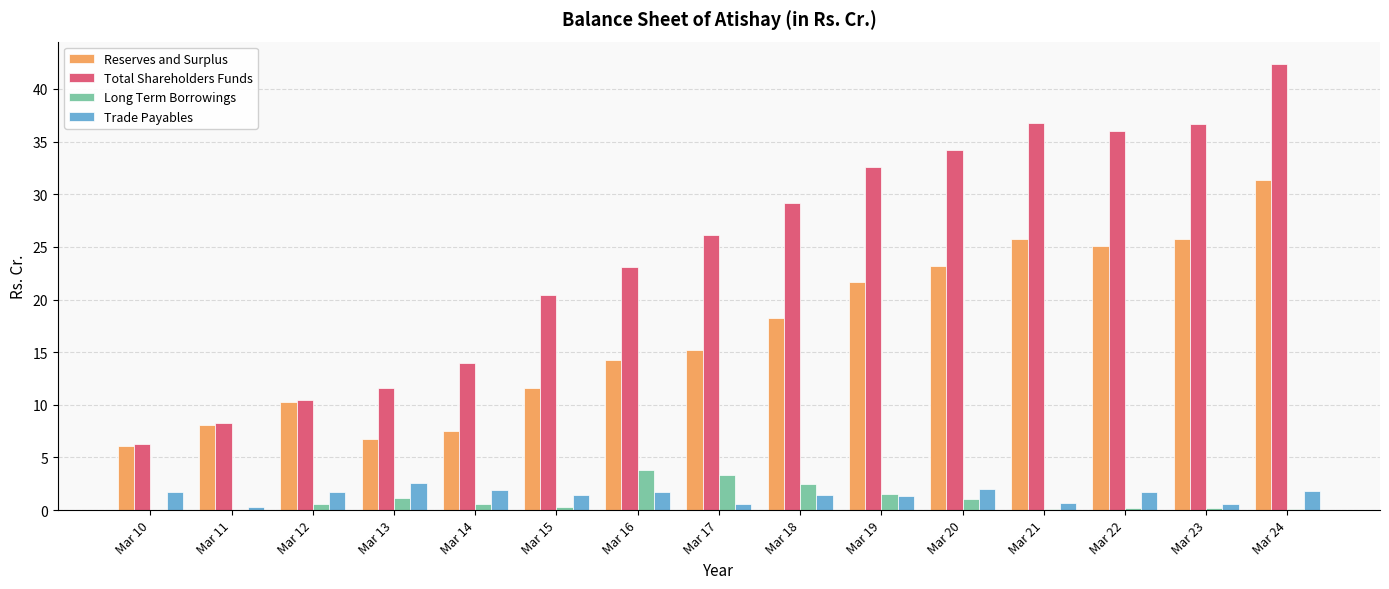

What are all the series names shown in the legend?

Reserves and Surplus, Total Shareholders Funds, Long Term Borrowings, Trade Payables